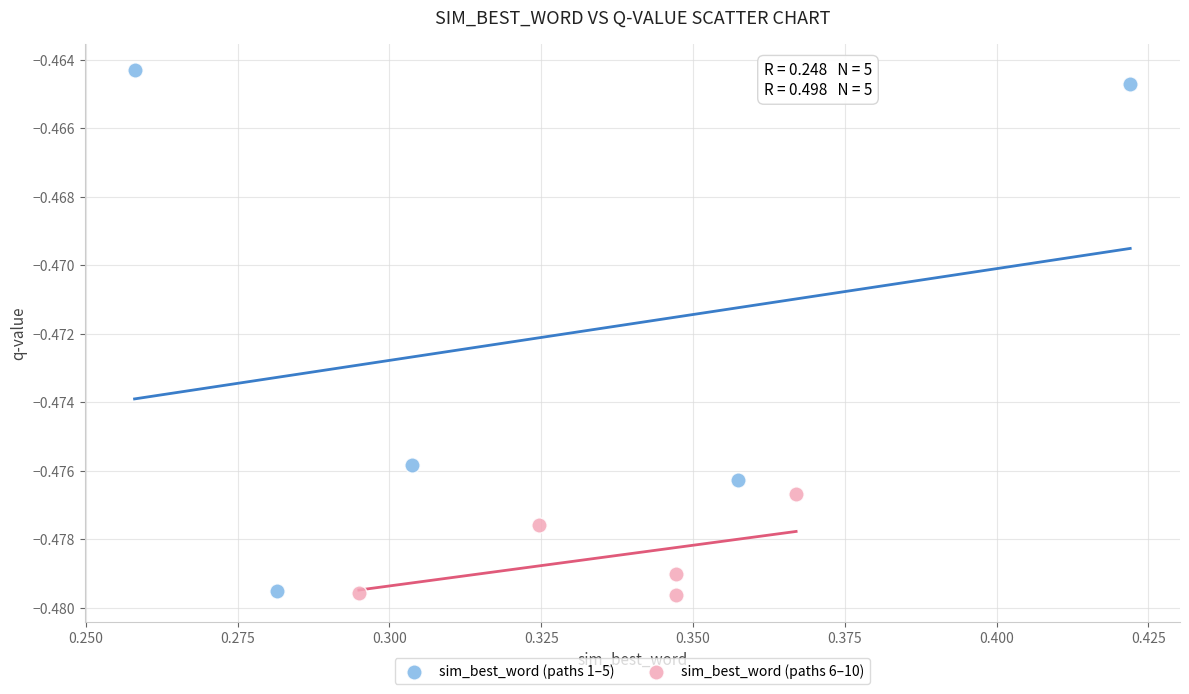

What are all the series names shown in the legend?

sim_best_word (paths 1–5), sim_best_word (paths 6–10)